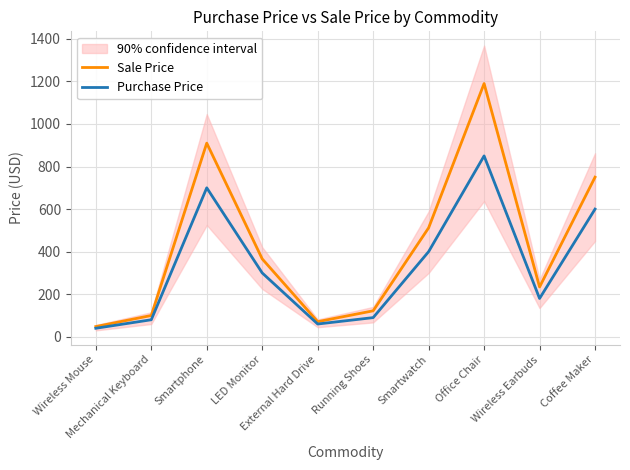

Rank the series by their maximum value, from lowest to highest.

Purchase Price, Sale Price